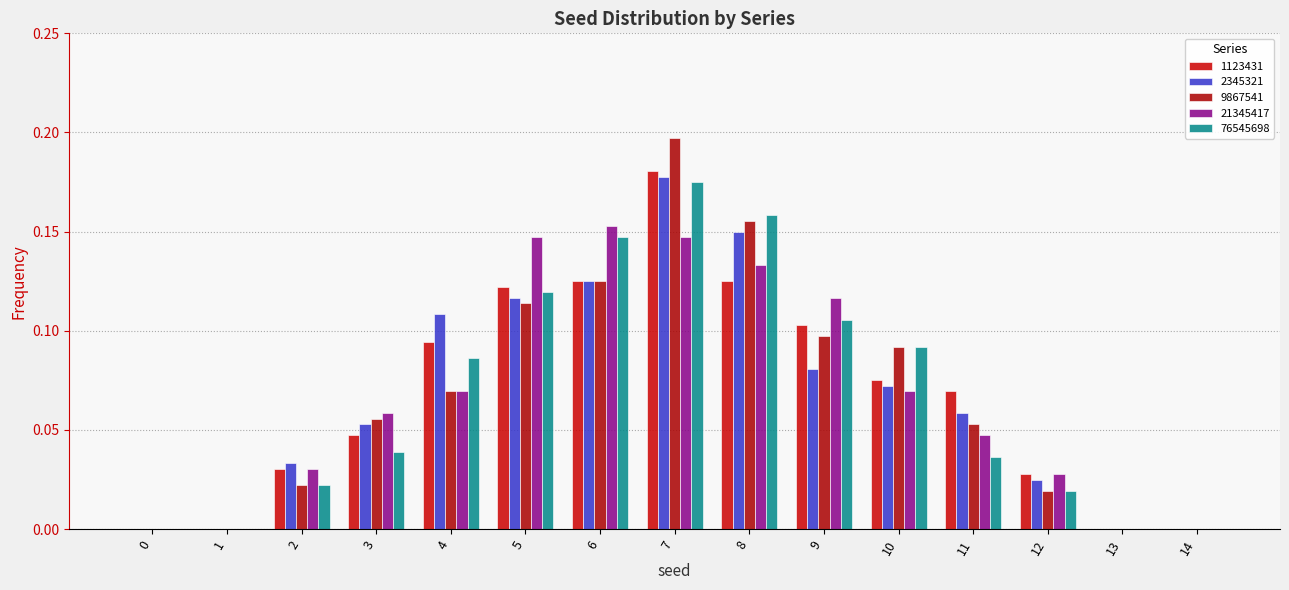

Reading left to right, transcribe all the data shown in this chart.

1123431: 0.0	0.0	0.0	0.0	0.1	0.1	0.1	0.2	0.1	0.1	0.1	0.1	0.0	0.0	0.0
2345321: 0.0	0.0	0.0	0.1	0.1	0.1	0.1	0.2	0.1	0.1	0.1	0.1	0.0	0.0	0.0
9867541: 0.0	0.0	0.0	0.1	0.1	0.1	0.1	0.2	0.2	0.1	0.1	0.1	0.0	0.0	0.0
21345417: 0.0	0.0	0.0	0.1	0.1	0.1	0.2	0.1	0.1	0.1	0.1	0.0	0.0	0.0	0.0
76545698: 0.0	0.0	0.0	0.0	0.1	0.1	0.1	0.2	0.2	0.1	0.1	0.0	0.0	0.0	0.0